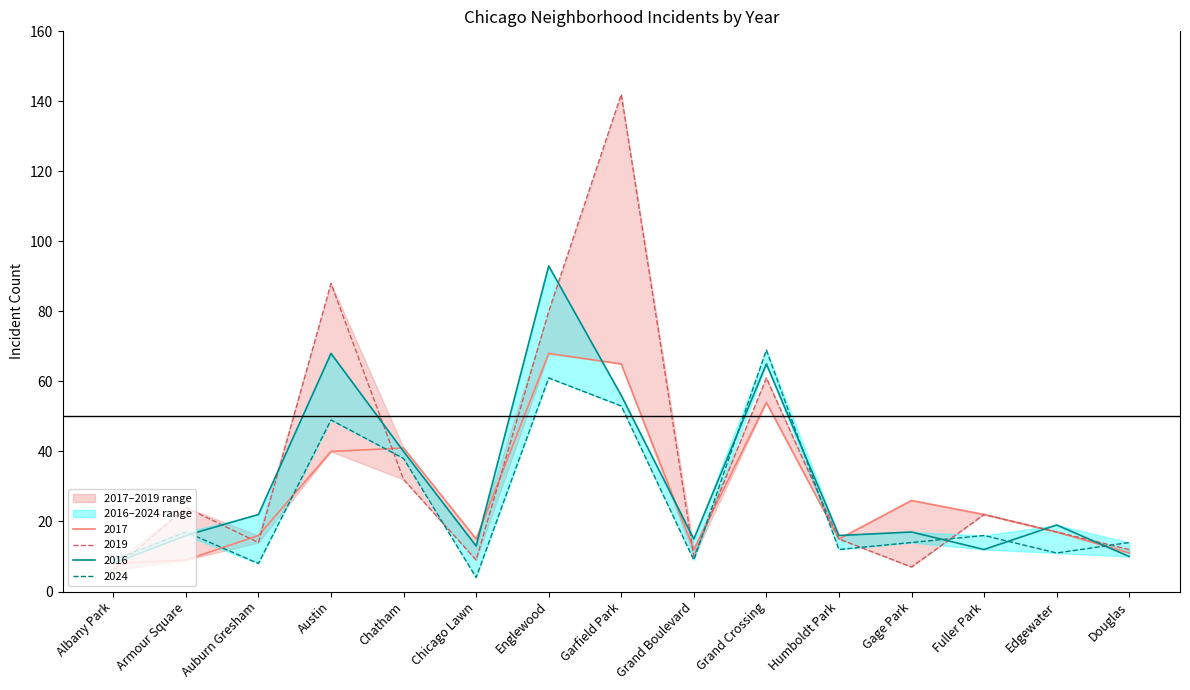

What is the highest value of the 2024 series?

69